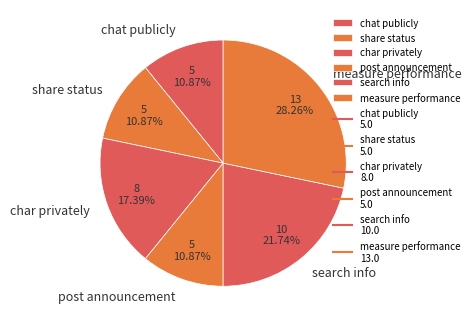

Which slice is the largest?

measure performance